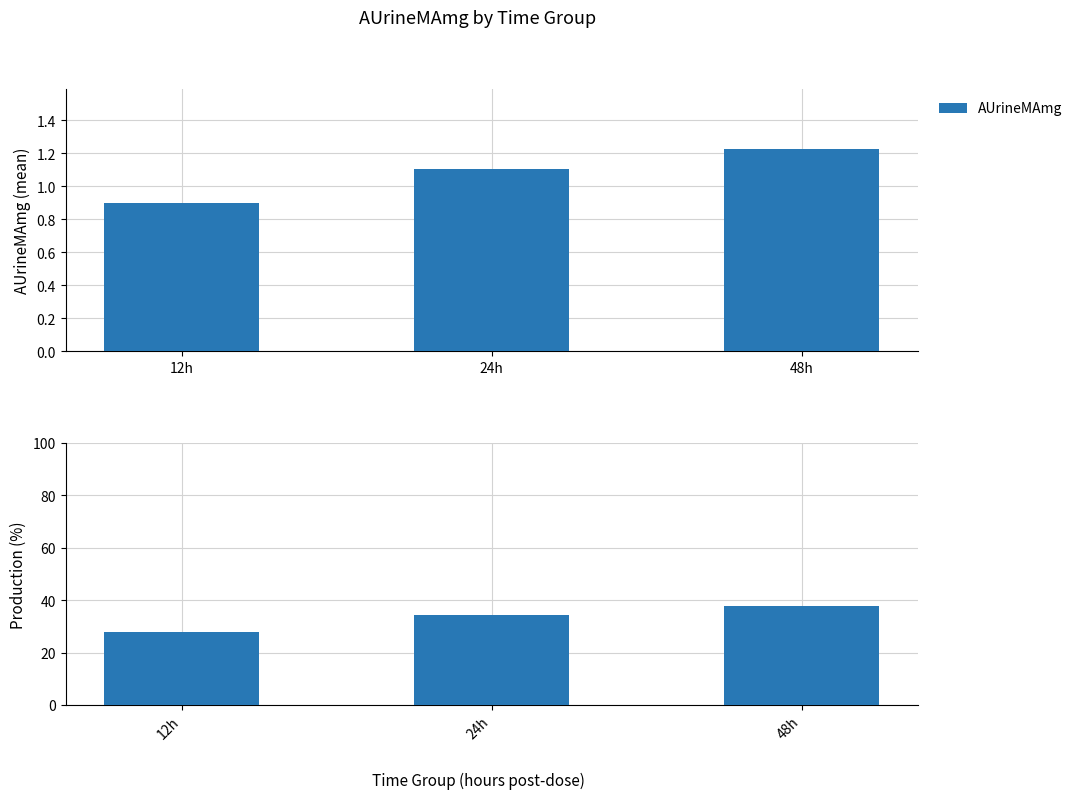

What is the change in value from 12h to 24h?

+6.5